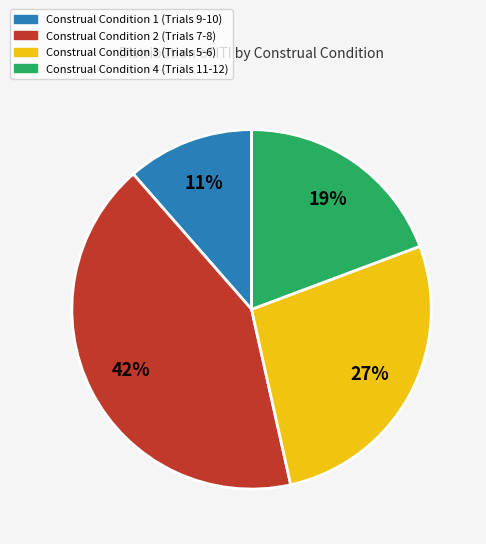

How many segments does this pie chart have?

4